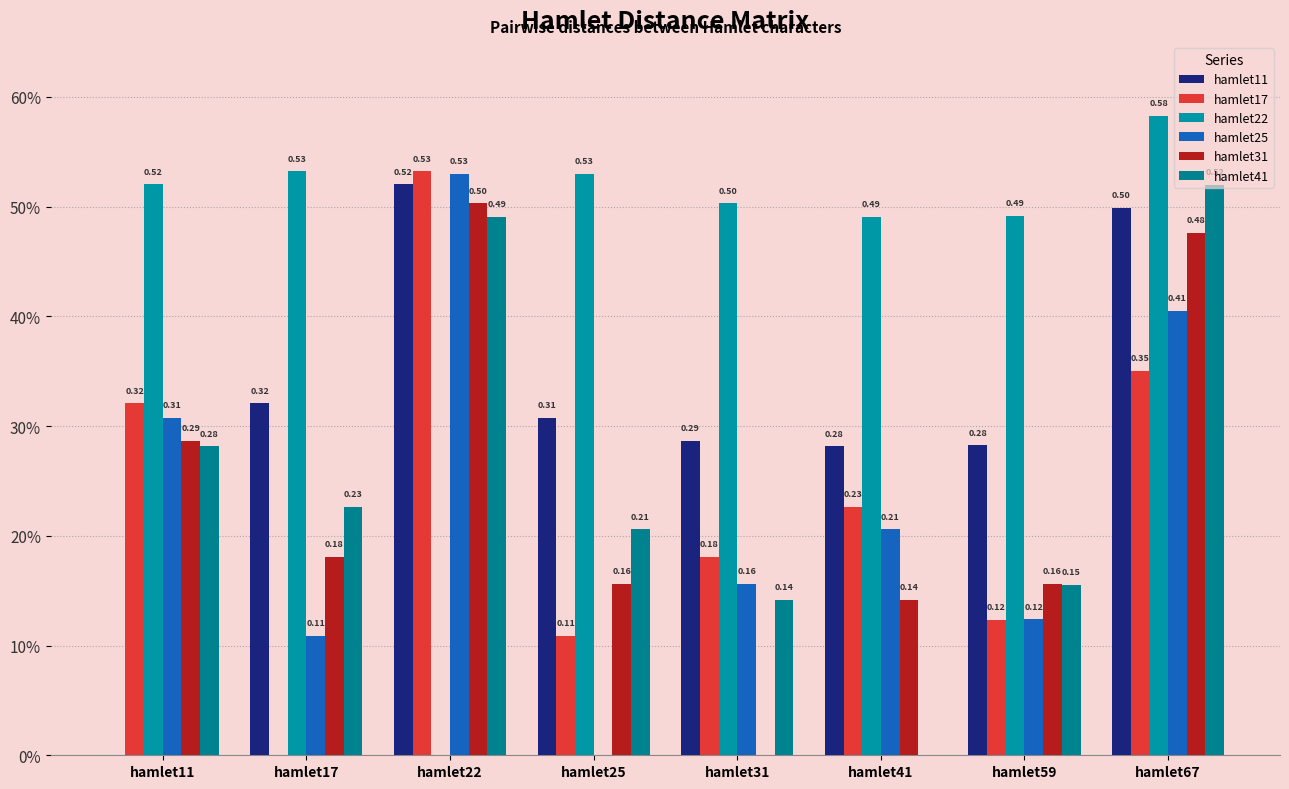

At hamlet22, list the series in order from largest to smallest.

hamlet17, hamlet25, hamlet11, hamlet31, hamlet41, hamlet22